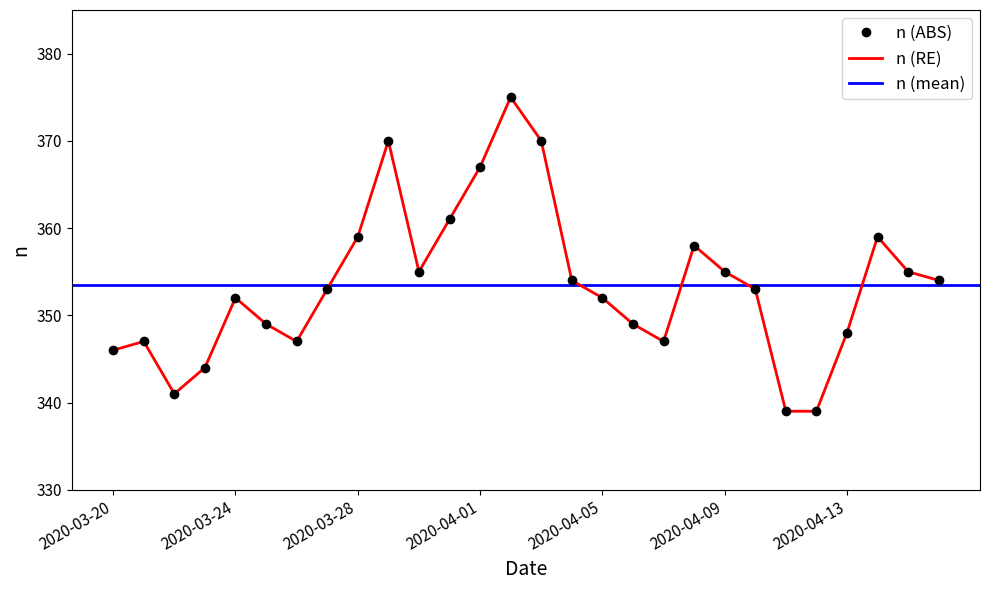

Reading left to right, transcribe all the data shown in this chart.

346	347	341	344	352	349	347	353	359	370	355	361	367	375	370	354	352	349	347	358	355	353	339	339	348	359	355	354